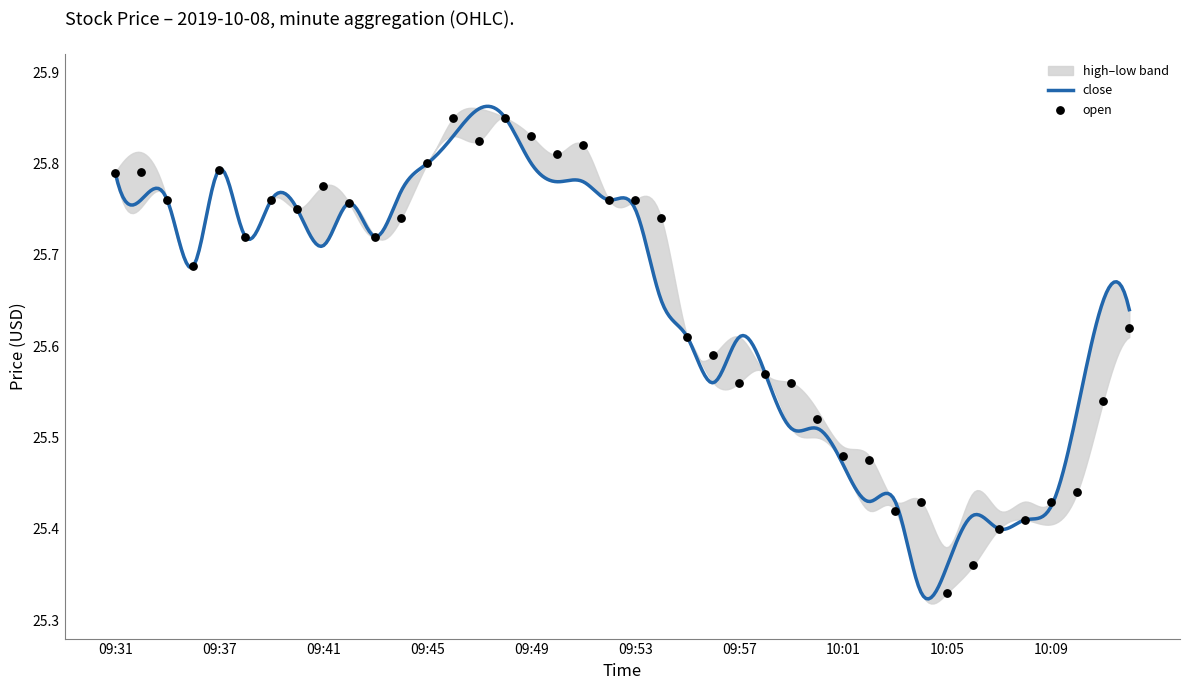

Is the value of high at 09:38 greater than the value of open at 10:04?

Yes